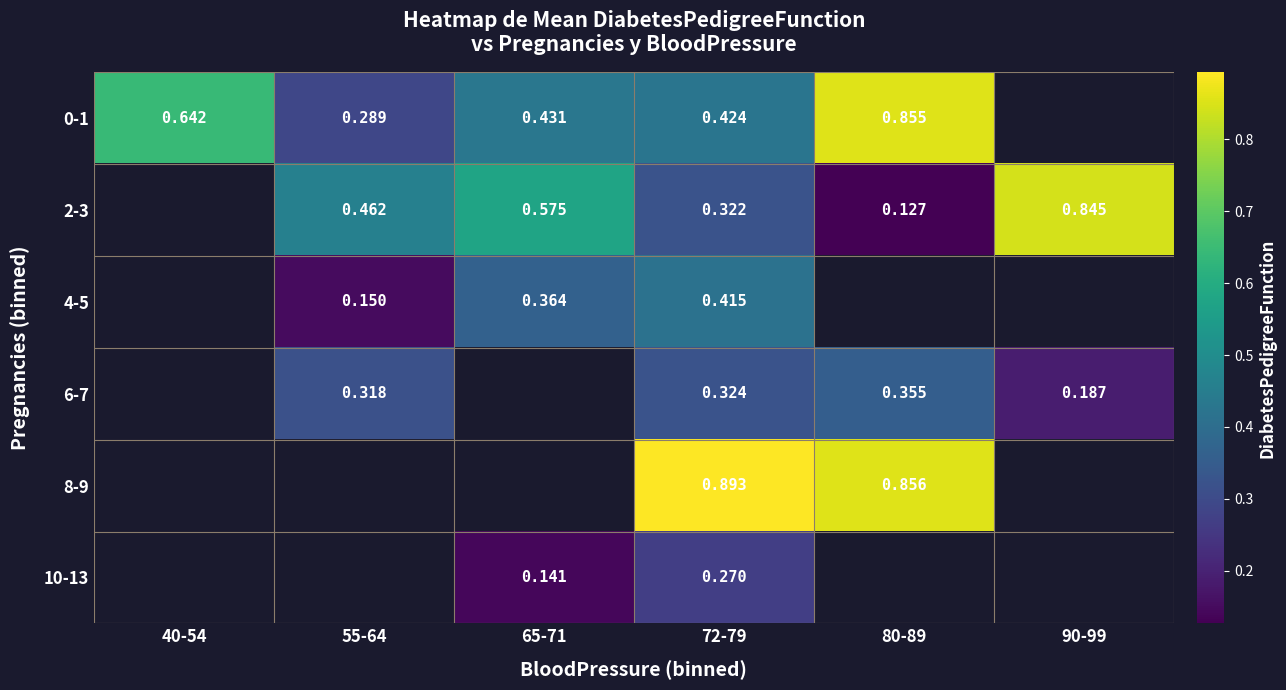

How many data points in 2-3 are above 0?

5